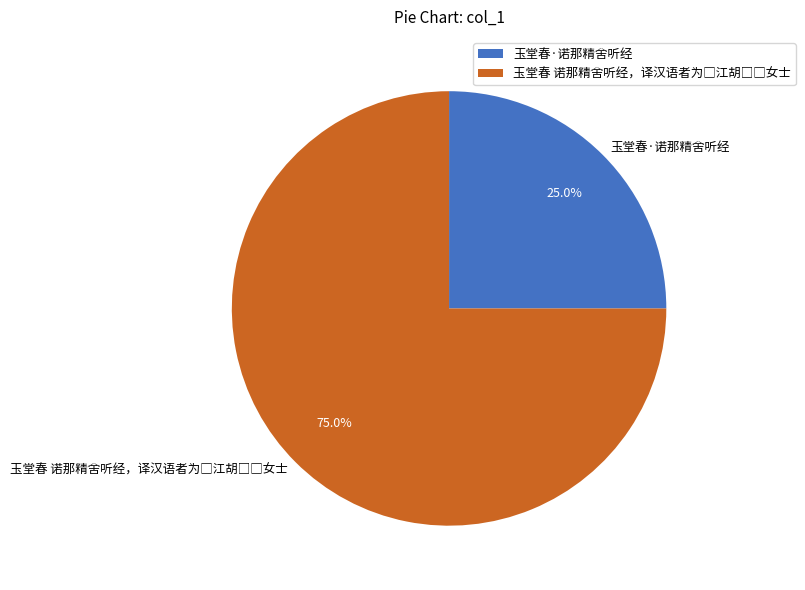

Is there a majority slice in this chart?

Yes